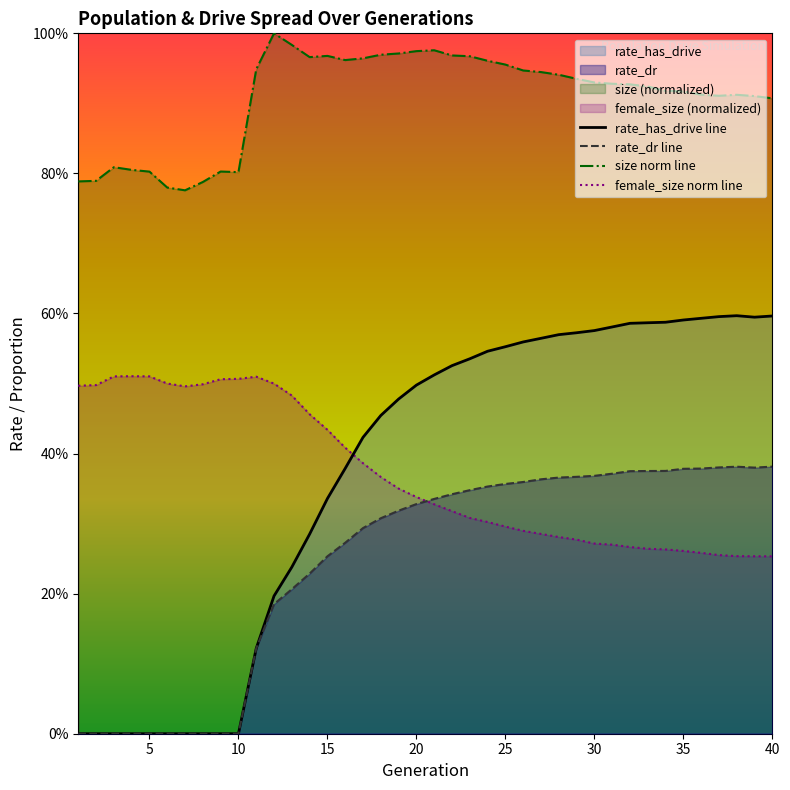

At which label is rate_dr closest to 0?

1